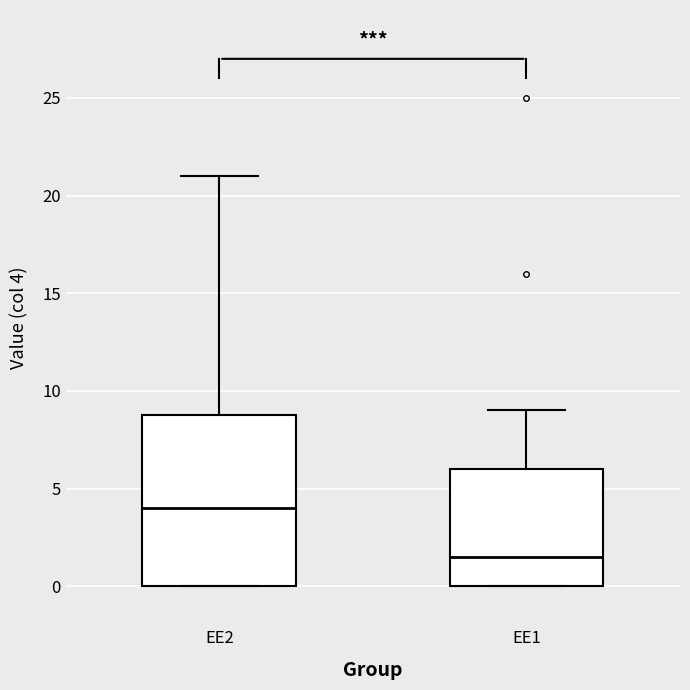

Where is the upper edge of the box for EE1 on the y-axis? The values are not printed on the chart, so give them approximately, as read against the axis.

6.0